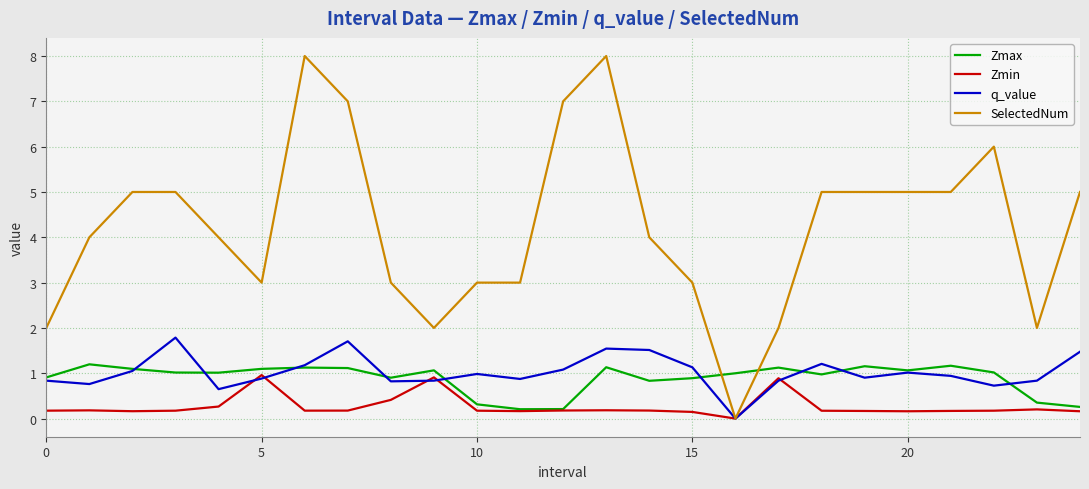

What is the sum of all Zmax values?

22.2